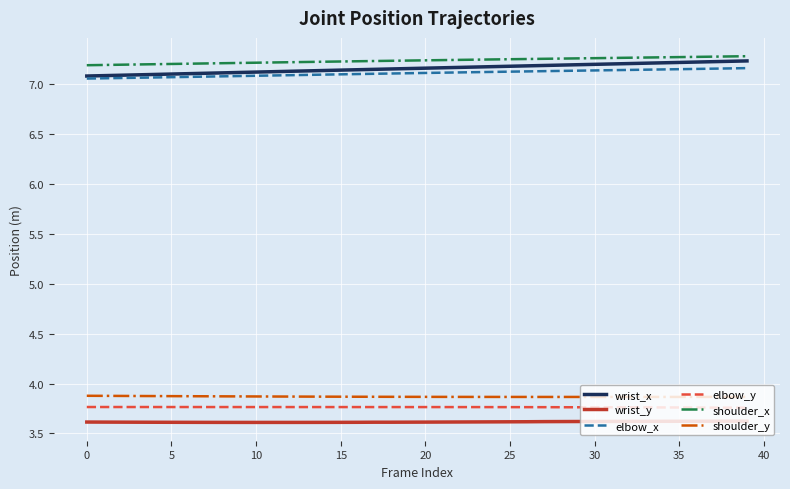

What is the minimum value shown in the chart?

3.6